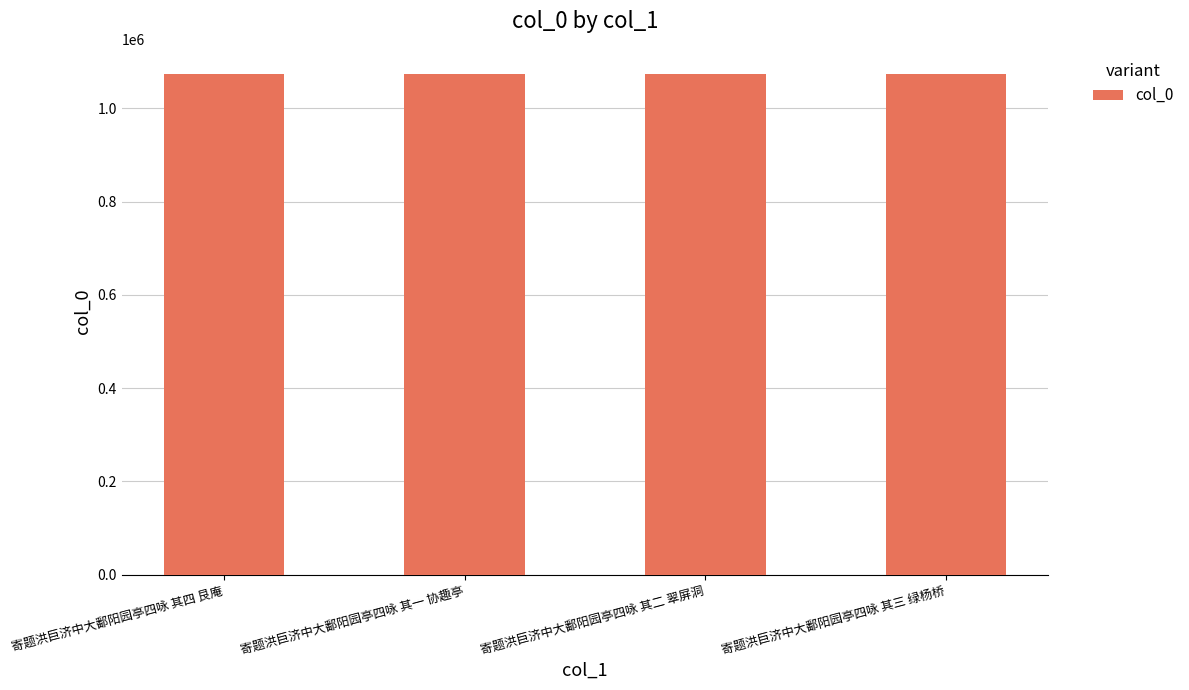

What is the value of the 4th bar from the left?

1073825